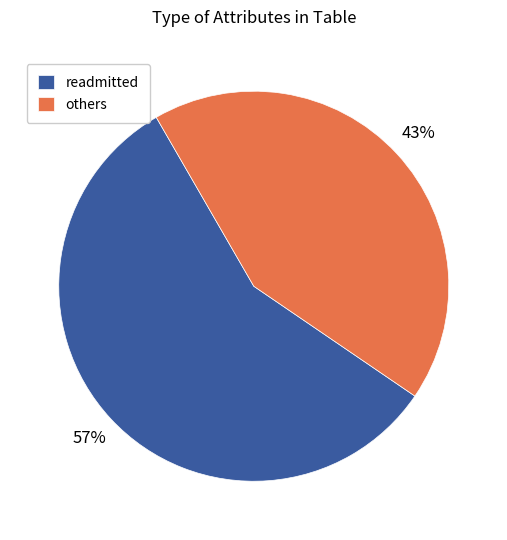

Rank the categories by value from highest to lowest.

readmitted, others